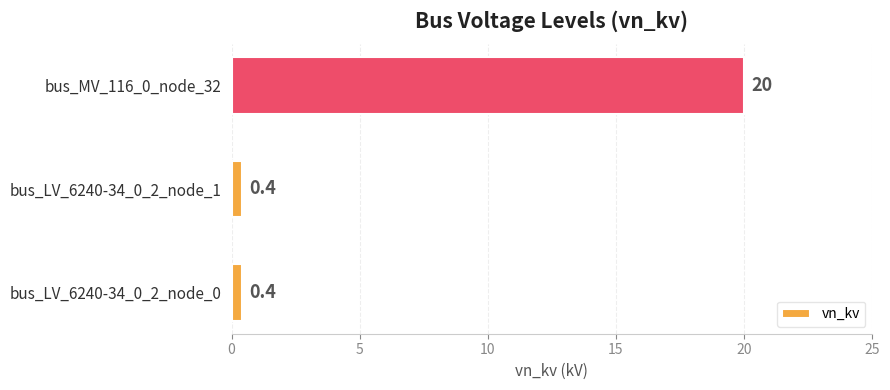

What is the approximate value at bus_LV_6240-34_0_2_node_0?

0.4